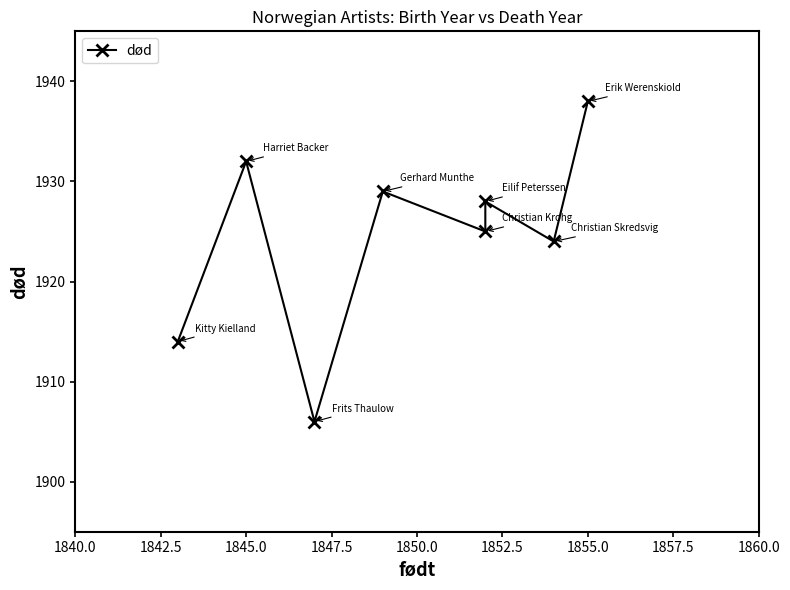

What is the difference between the second highest and minimum values?

26